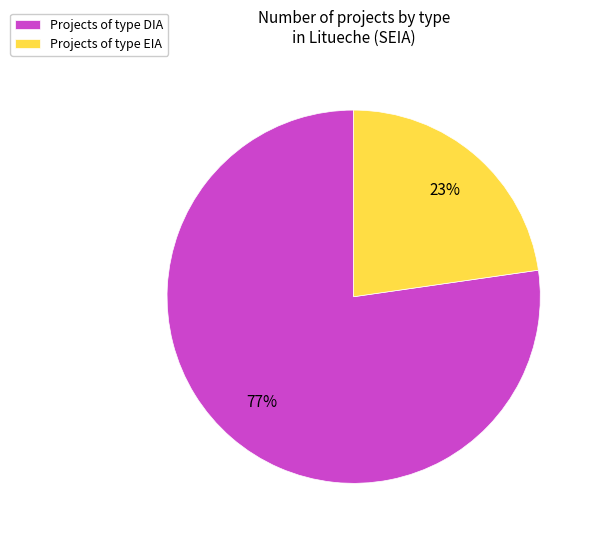

Do Projects of type DIA and Projects of type EIA together represent more than half of the pie?

Yes